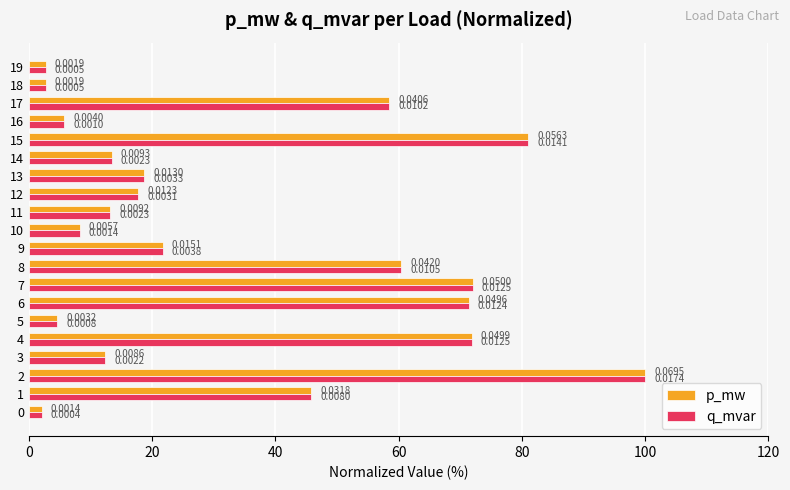

Reading left to right, transcribe all the data shown in this chart.

p_mw: 2.1	45.8	100.0	12.4	71.8	4.6	71.4	72.0	60.5	21.7	8.3	13.2	17.7	18.7	13.4	81.1	5.7	58.4	2.7	2.7
q_mvar: 2.1	45.8	100.0	12.4	71.8	4.6	71.4	72.0	60.5	21.7	8.3	13.2	17.7	18.7	13.4	81.1	5.7	58.4	2.7	2.7